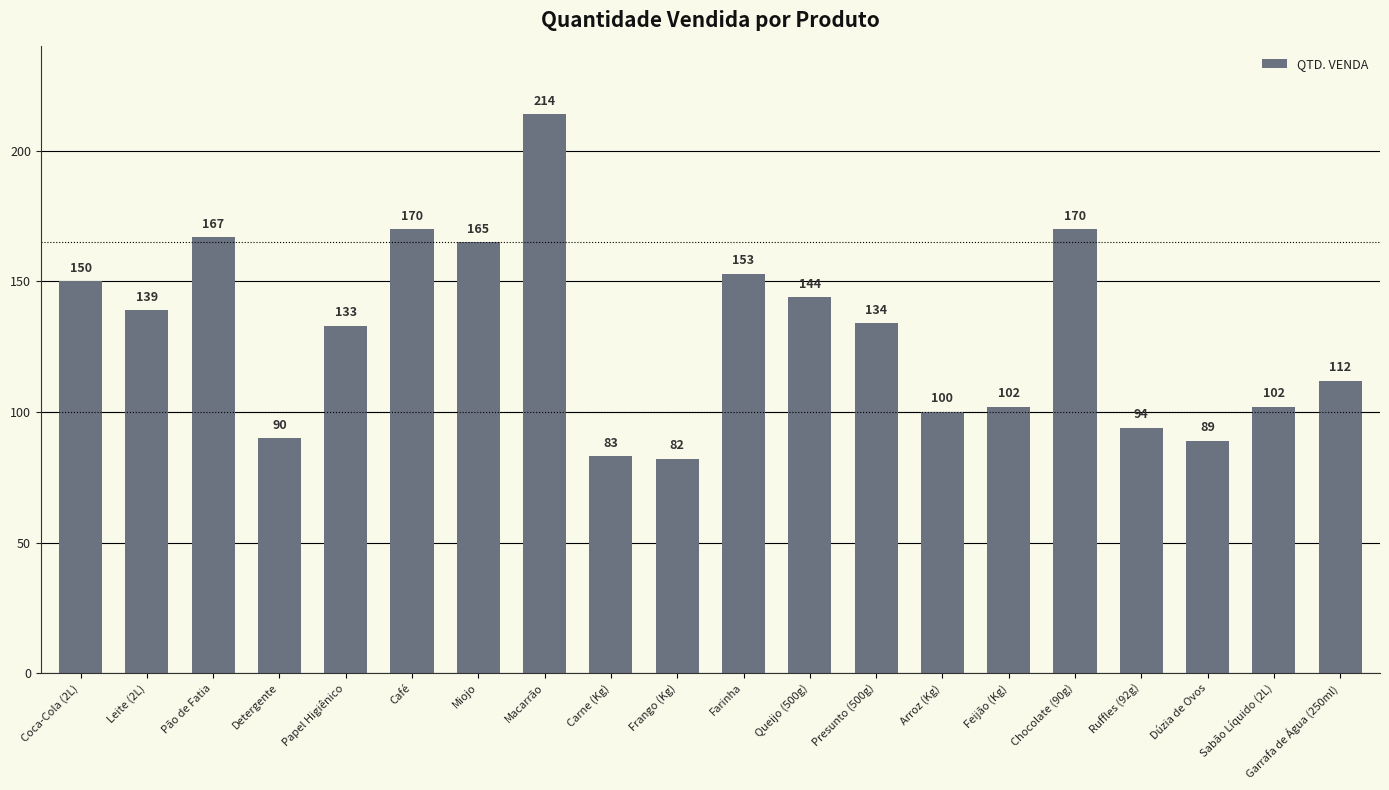

Reading right to left, what are all the values shown in this chart?

112	102	89	94	170	102	100	134	144	153	82	83	214	165	170	133	90	167	139	150